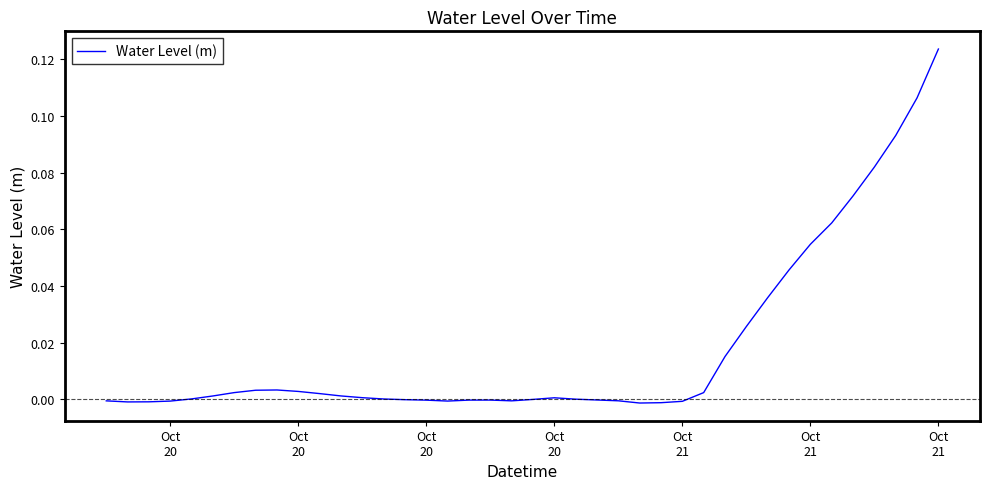

Does the chart have visible grid lines?

No